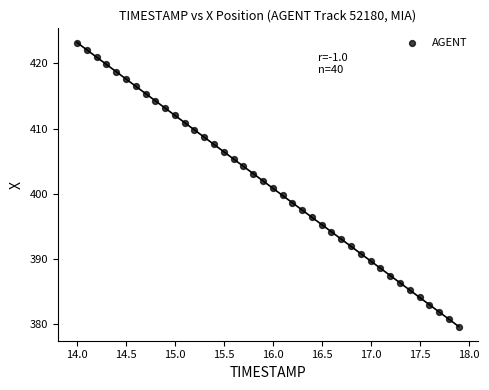

What is the range of Y values (max minus min)?

43.6